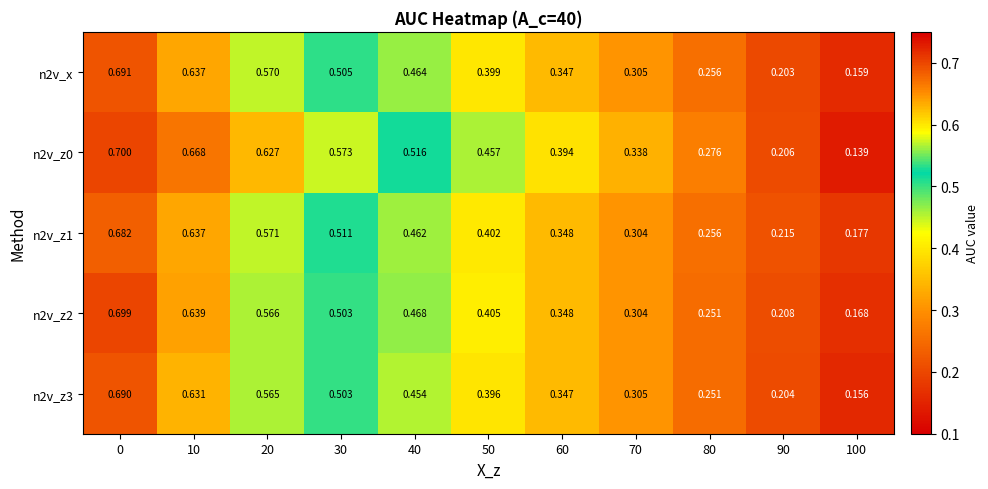

What is the maximum value shown in the chart?

0.7